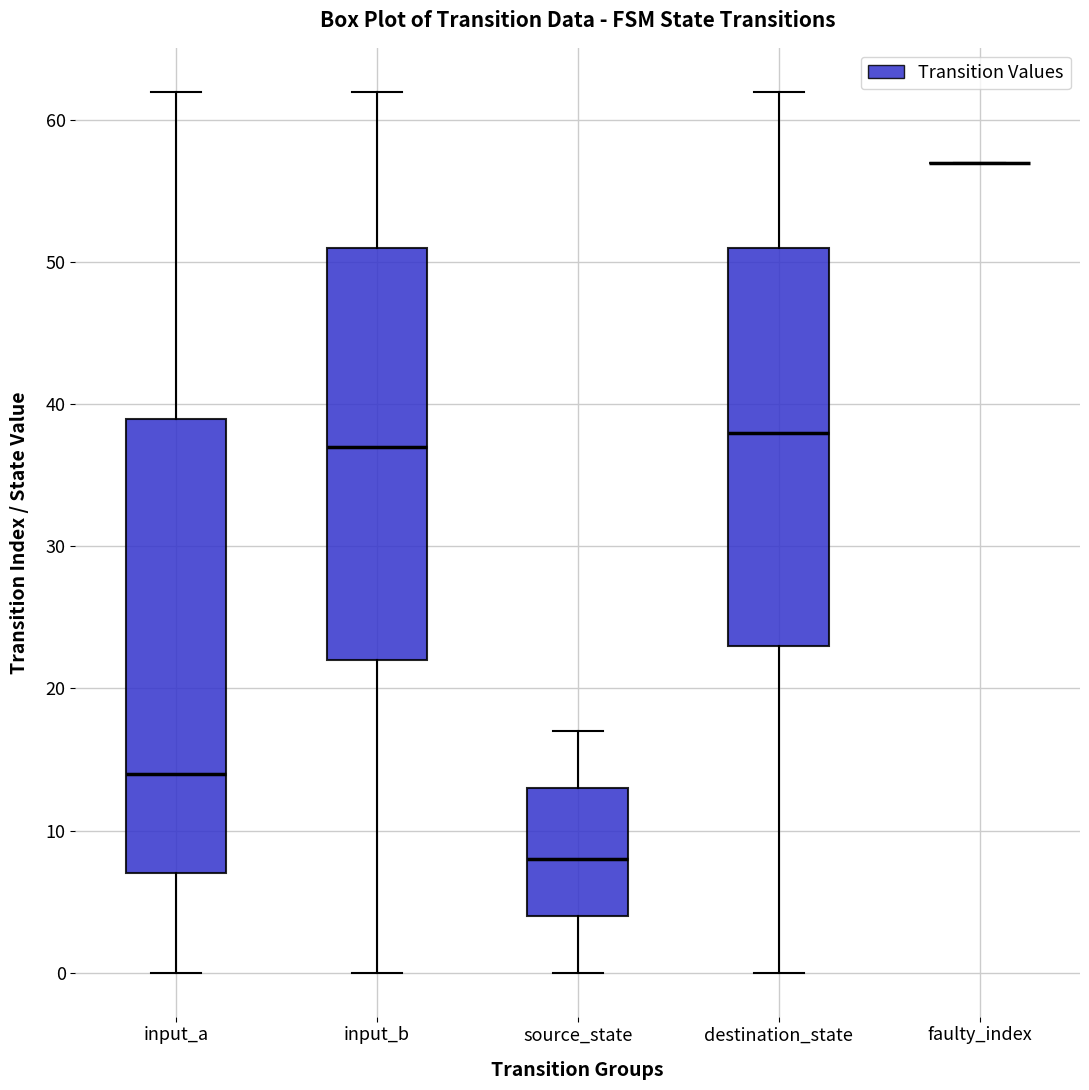

Comparing the boxes themselves (not the whiskers), which one is the tallest?

input_a